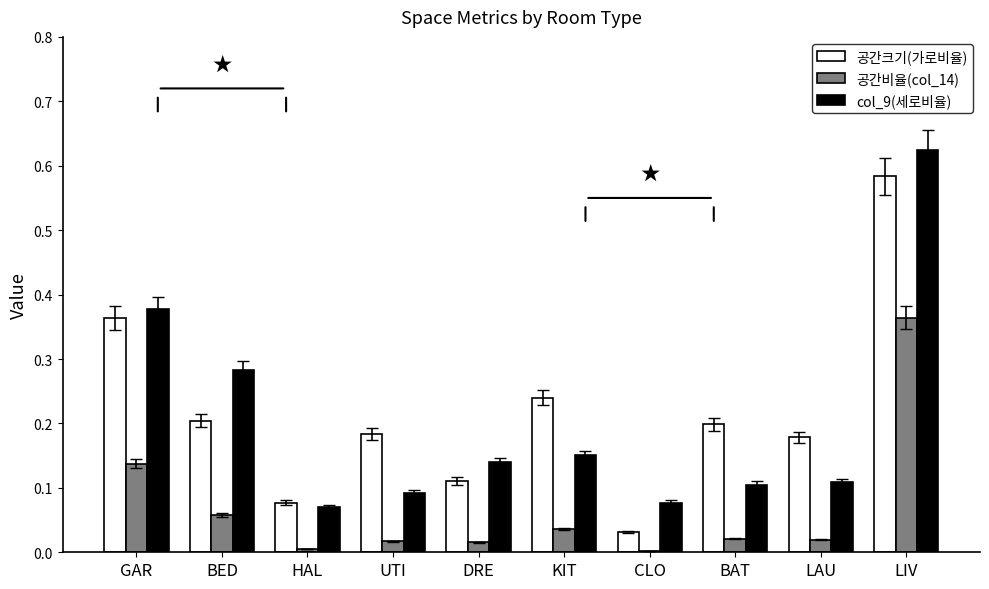

Rank the series by their maximum value, from lowest to highest.

공간비율(col_14), 공간크기(가로비율), col_9(세로비율)